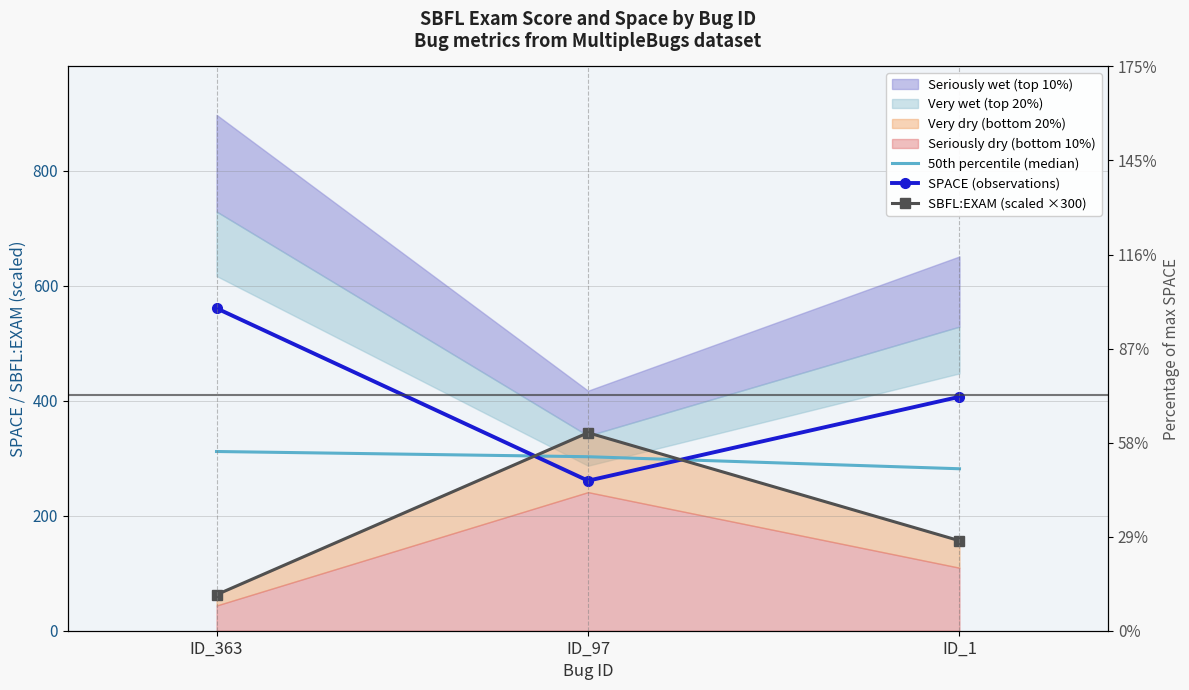

What is the value of the 50th percentile (median) point at the 1st from the left?

311.8